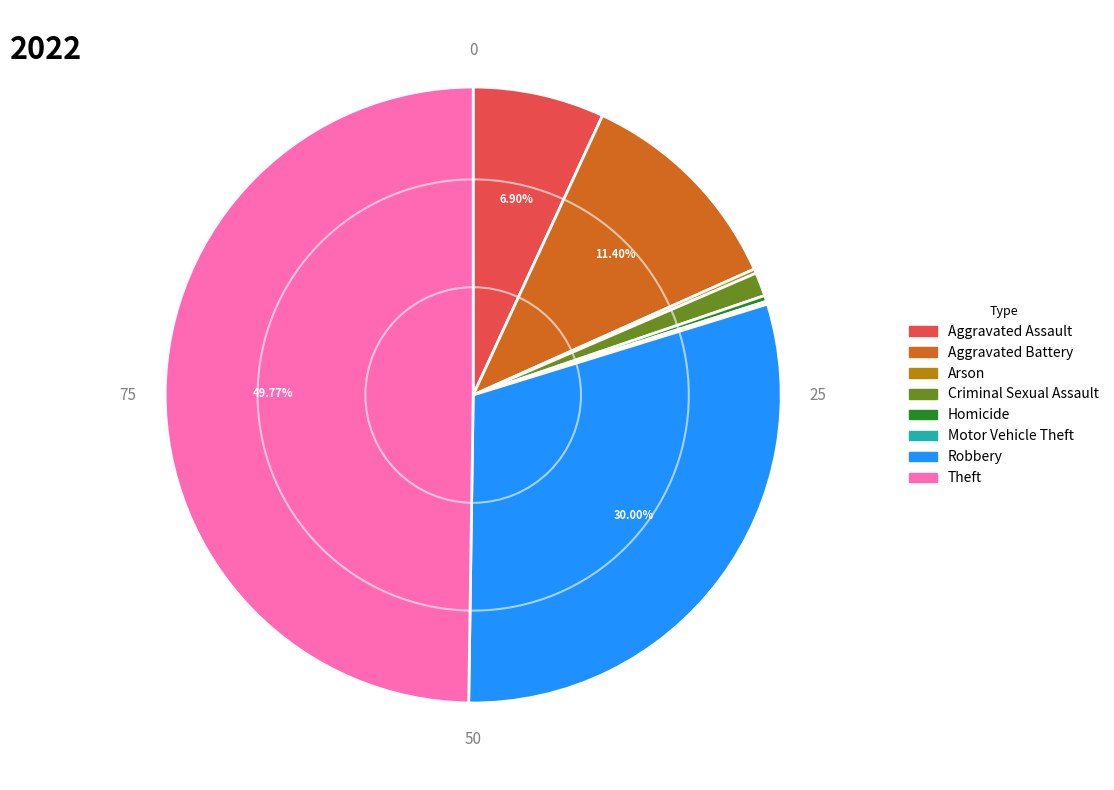

The Theft slice represents 50% of the pie. True or false?

True